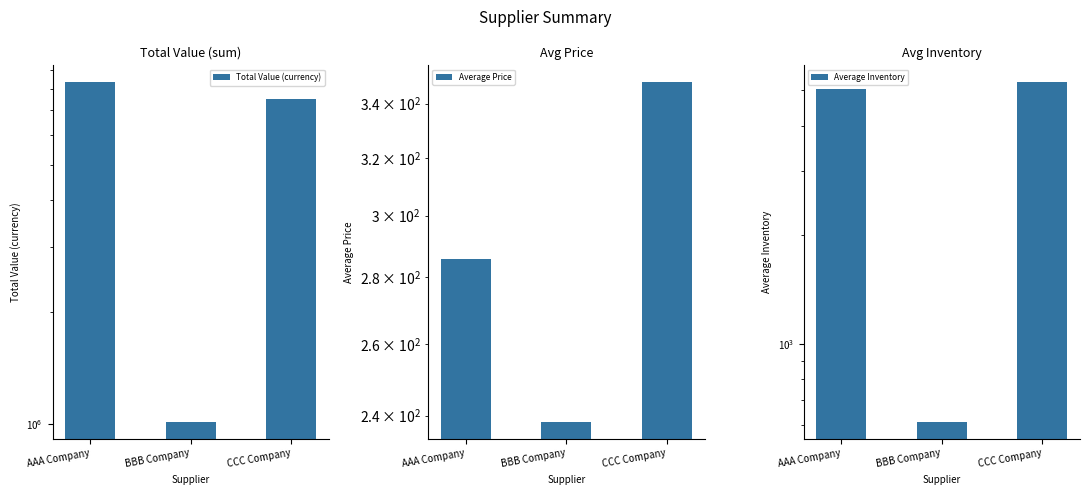

What value does the Average Price series have at BBB Company?

238.4